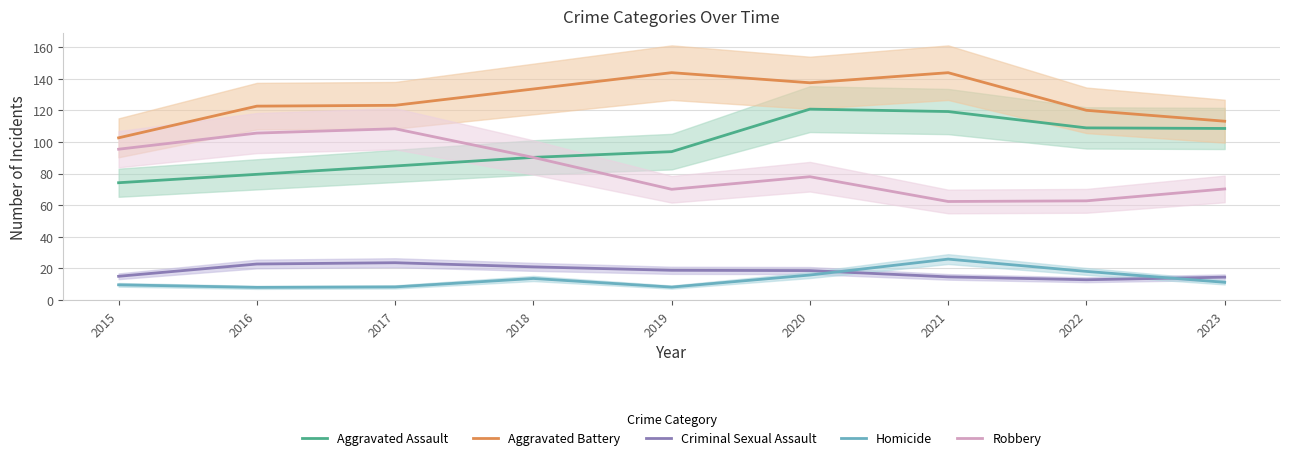

True or false: Aggravated Assault and Homicide intersect in this chart.

False